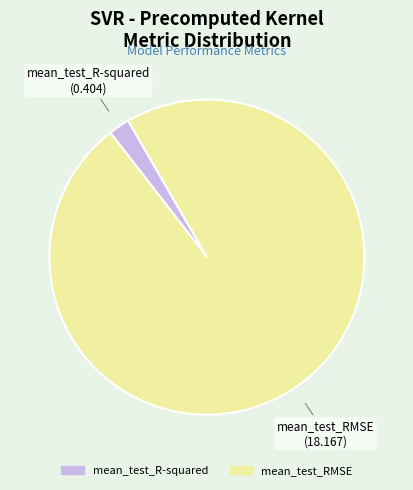

Is there any slice that represents more than half of the pie?

Yes